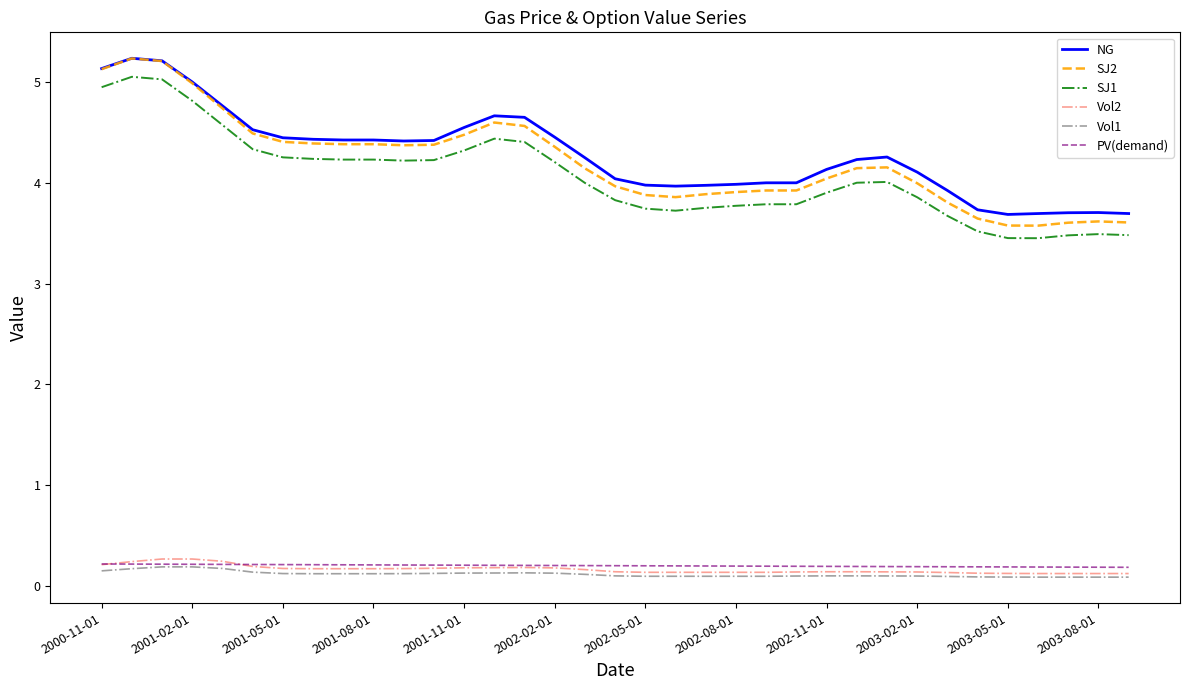

True or false: SJ1 and SJ2 intersect in this chart.

False